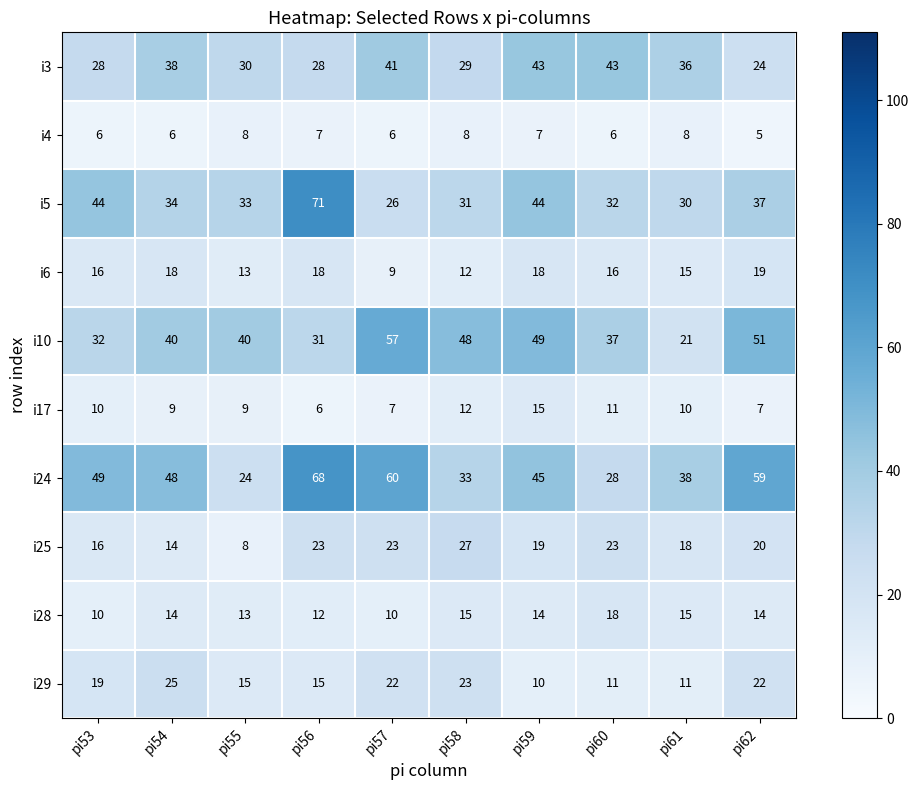

What is the difference between the maximum and second lowest values in the i24 series?

40